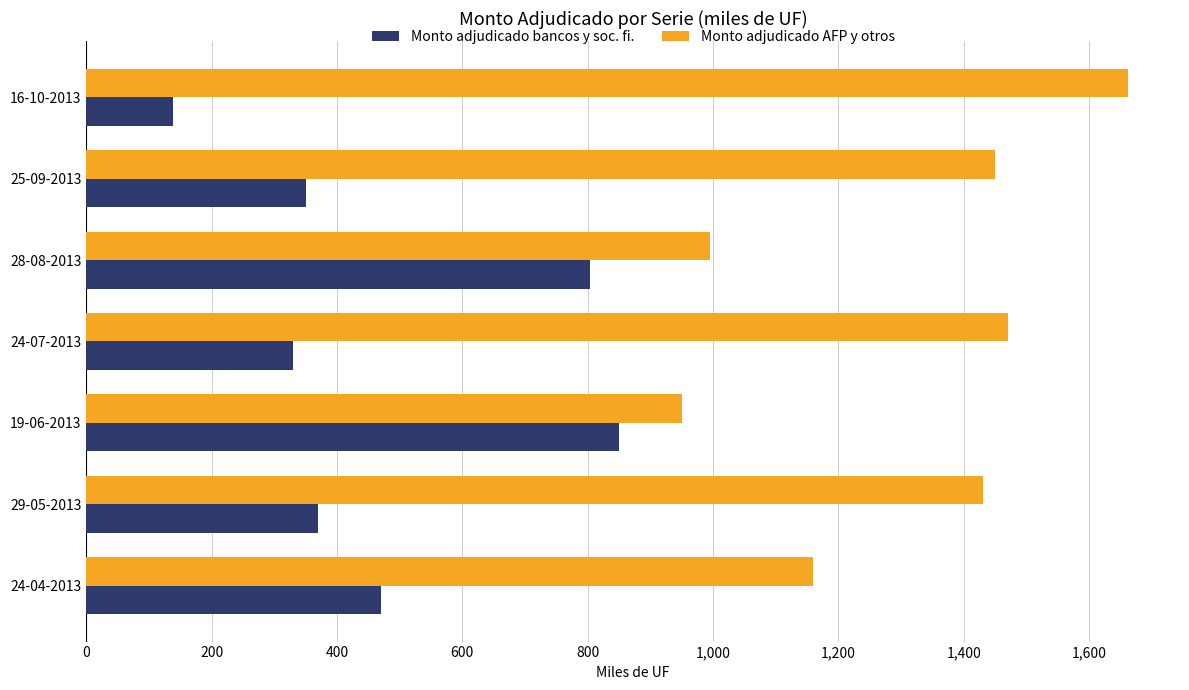

Rank the categories by Monto adjudicado bancos y soc. fi. value from highest to lowest.

19-06-2013, 28-08-2013, 24-04-2013, 29-05-2013, 25-09-2013, 24-07-2013, 16-10-2013